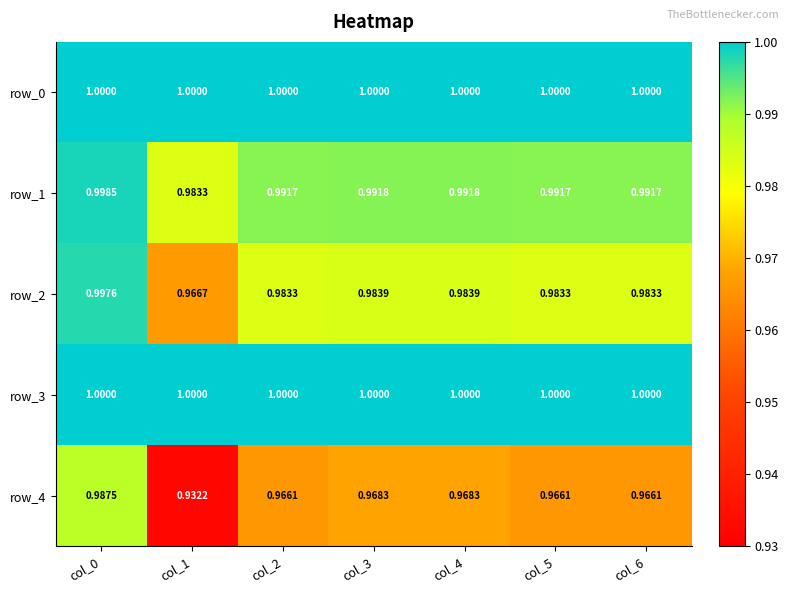

Rank the series at col_0 from highest to lowest value.

row_0, row_3, row_1, row_2, row_4